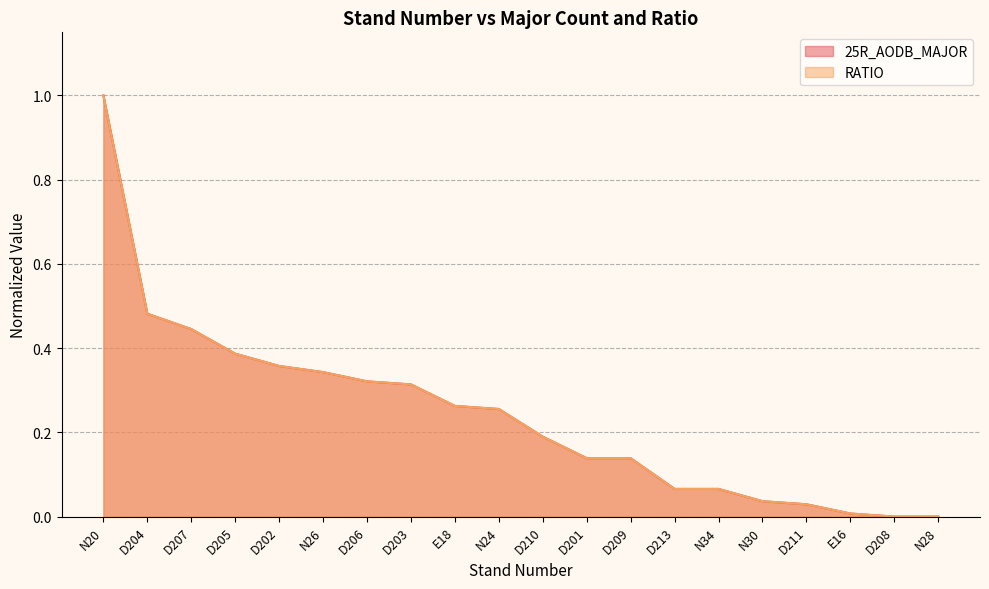

How many times do RATIO and 25R_AODB_MAJOR cross each other?

7